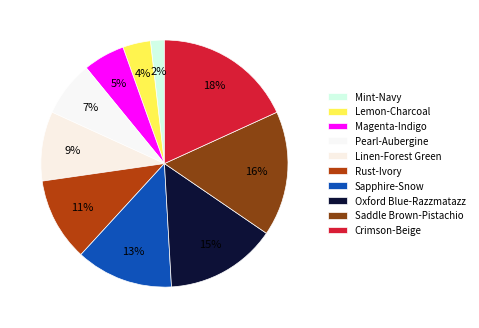

True or false: Rust-Ivory accounts for 24% of the total.

False